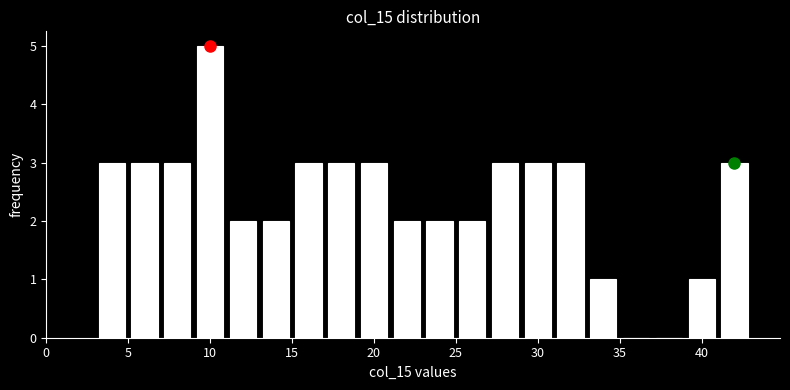

Reading left to right, list every bar in this chart as the range it spans on the x-axis followed by its height. The values are not printed on the chart, so give them approximately, as read against the axis.

3 to 5: 3
5 to 7: 3
7 to 9: 3
9 to 11: 5
11 to 13: 2
13 to 15: 2
15 to 17: 3
17 to 19: 3
19 to 21: 3
21 to 23: 2
23 to 25: 2
25 to 27: 2
27 to 29: 3
29 to 31: 3
31 to 33: 3
33 to 35: 1
35 to 37: 0
37 to 39: 0
39 to 41: 1
41 to 43: 3